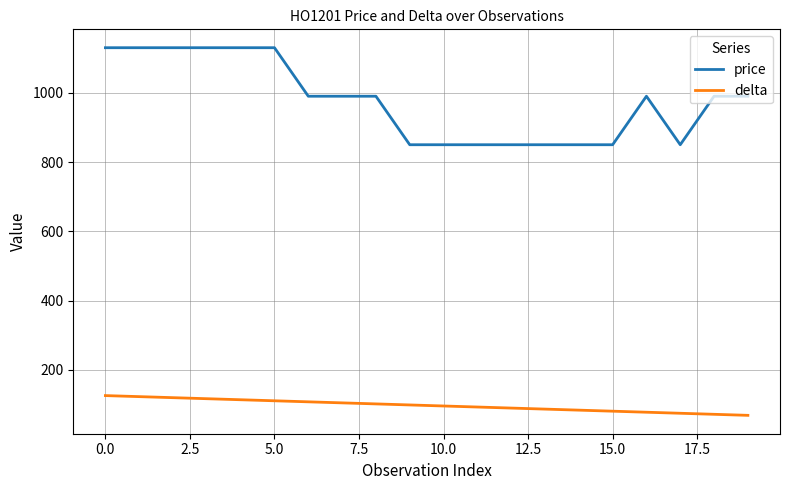

True or false: delta and price intersect in this chart.

False